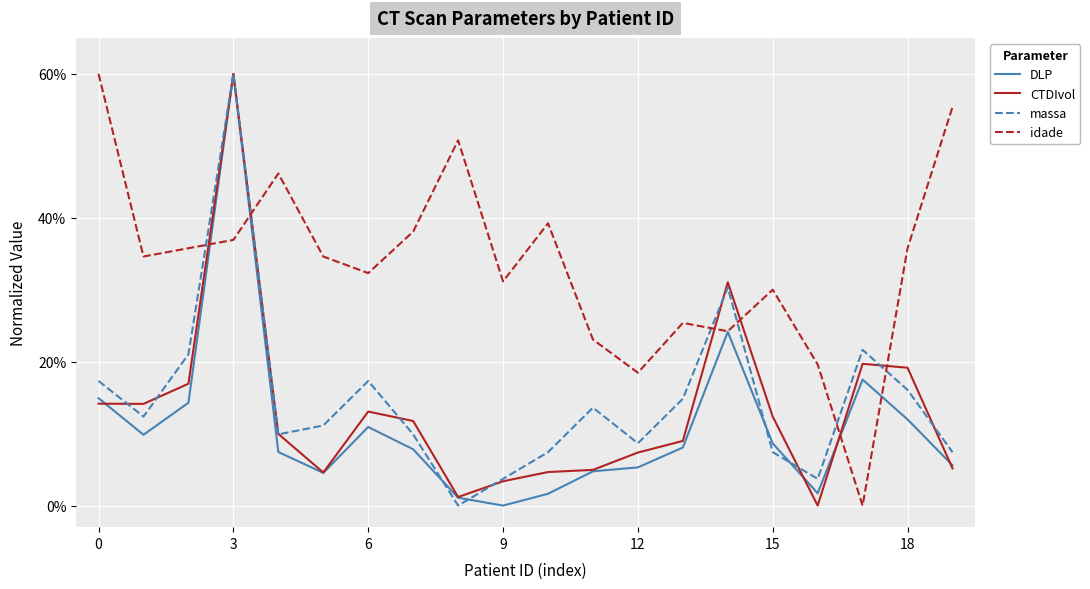

Which series has the largest total across all categories?

idade